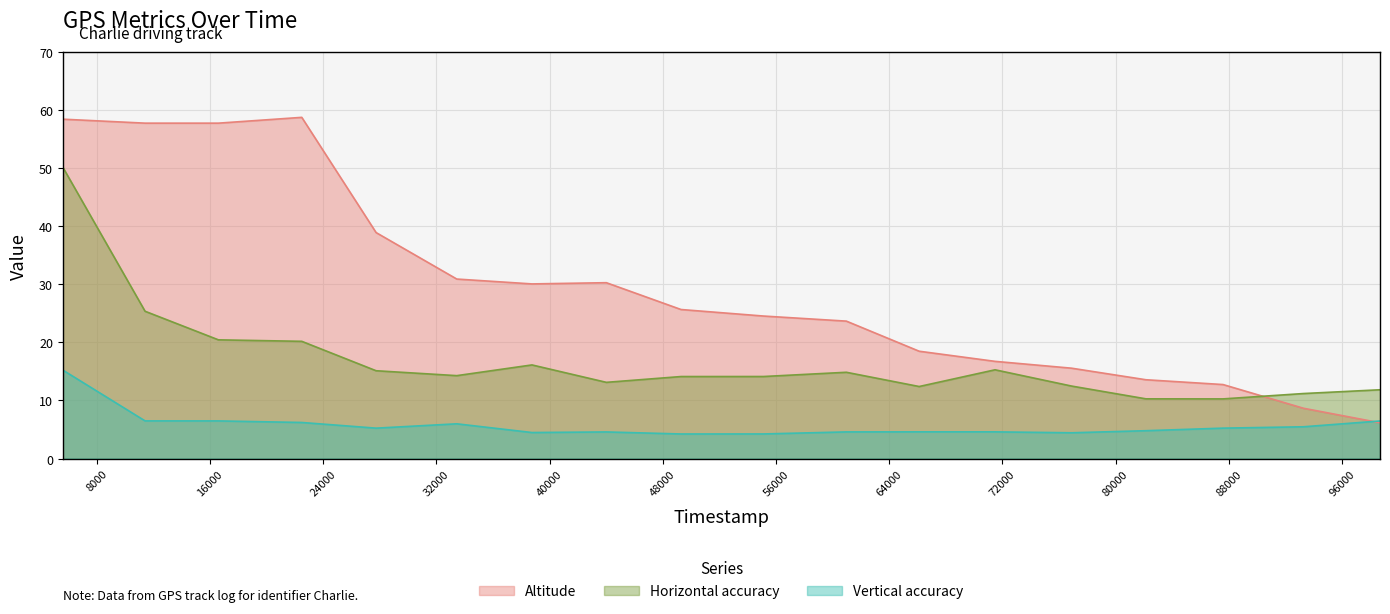

After their last crossing, which series has the higher values: Horizontal accuracy or Altitude?

Horizontal accuracy